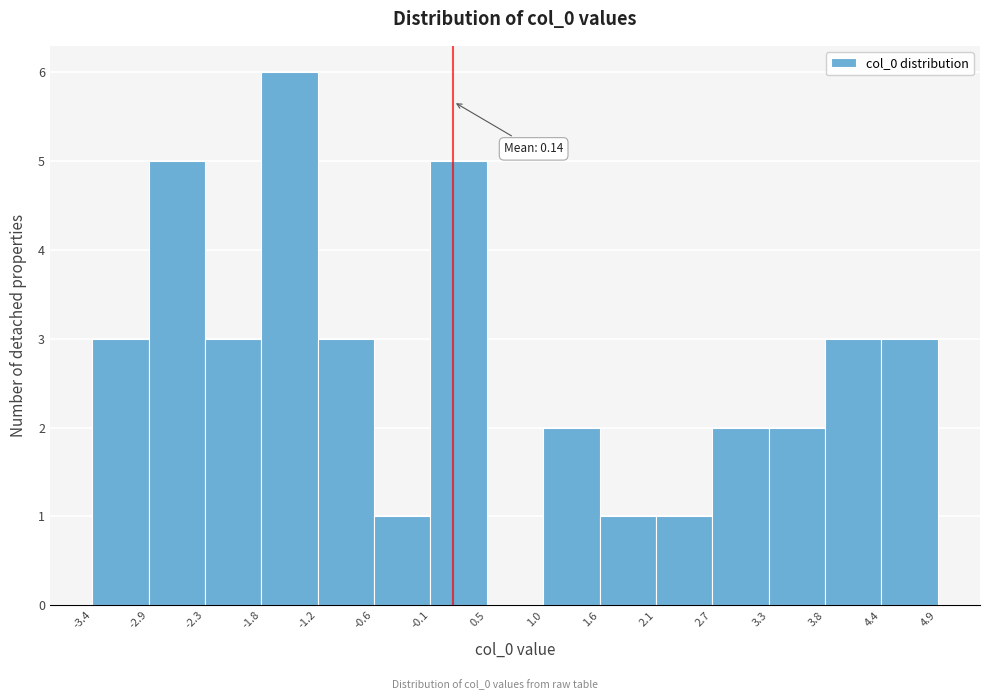

Over which range of the x-axis is the bar tallest?

-1.8 to -1.2